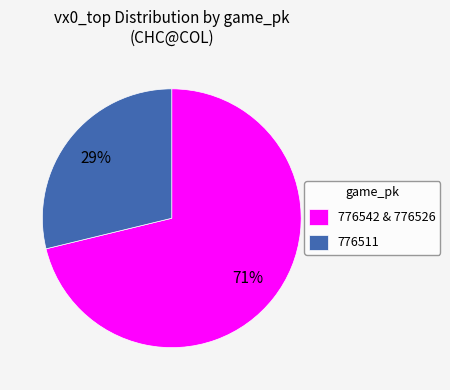

What is the smallest slice in the pie chart?

776511